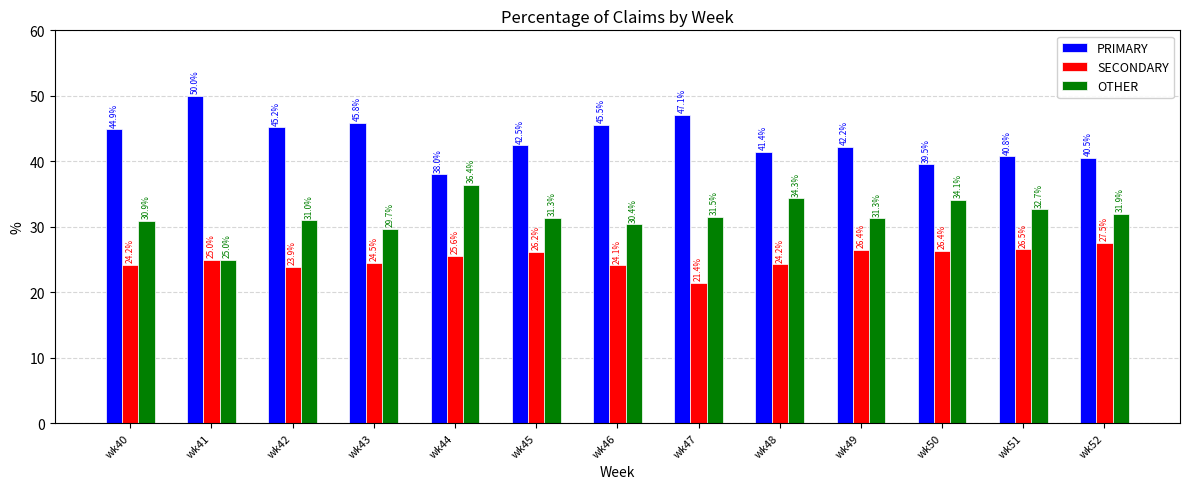

Which series has the largest total across all categories?

PRIMARY